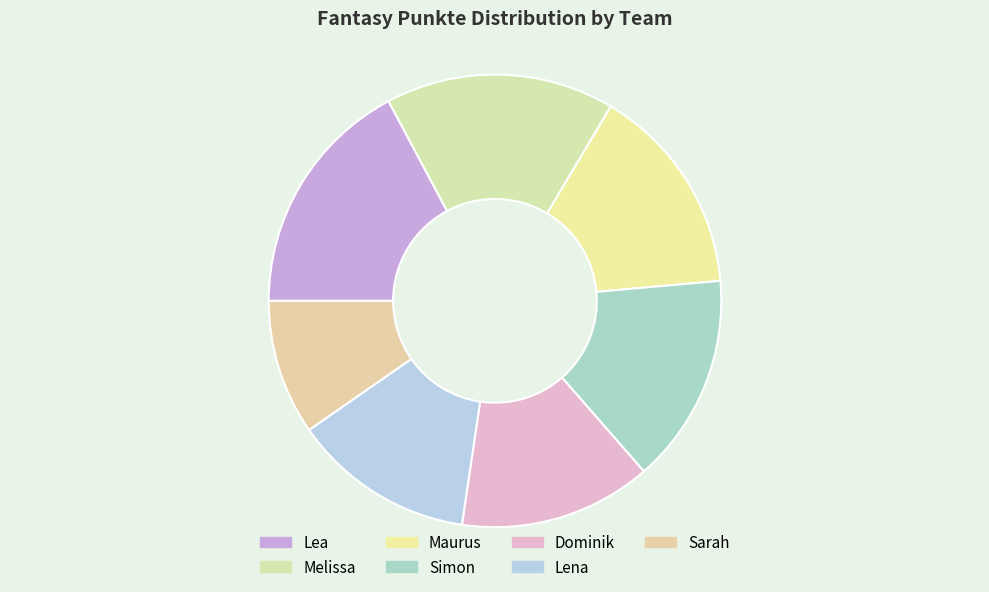

What is the change in value from Melissa to Lena?

-653